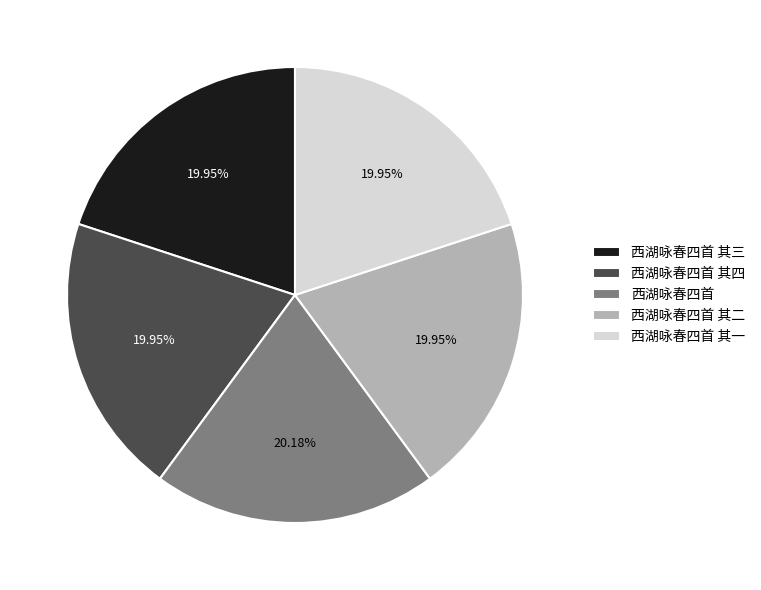

True or false: 西湖咏春四首 其一 accounts for 20% of the total.

True